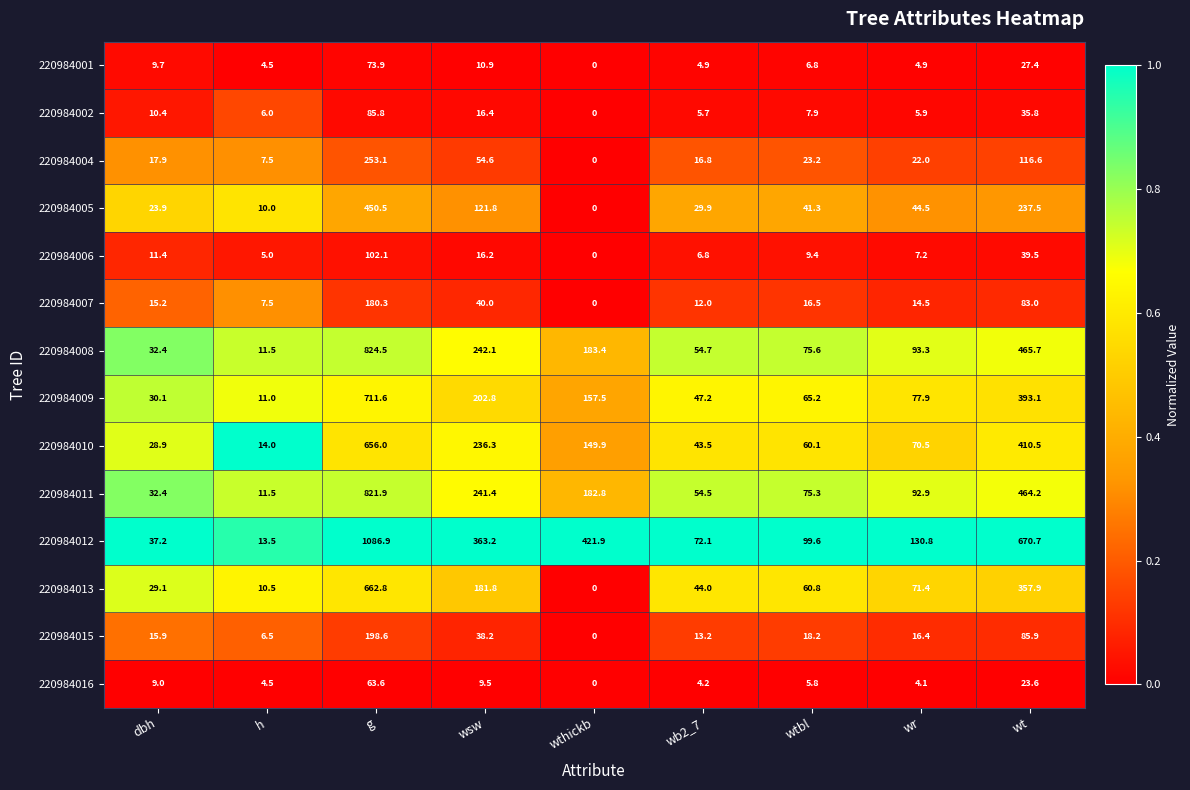

Which series has the largest total across all categories?

220984012